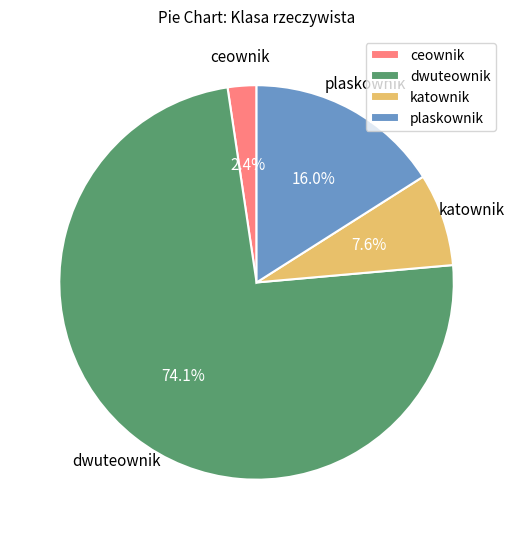

Is there any slice that represents more than half of the pie?

Yes